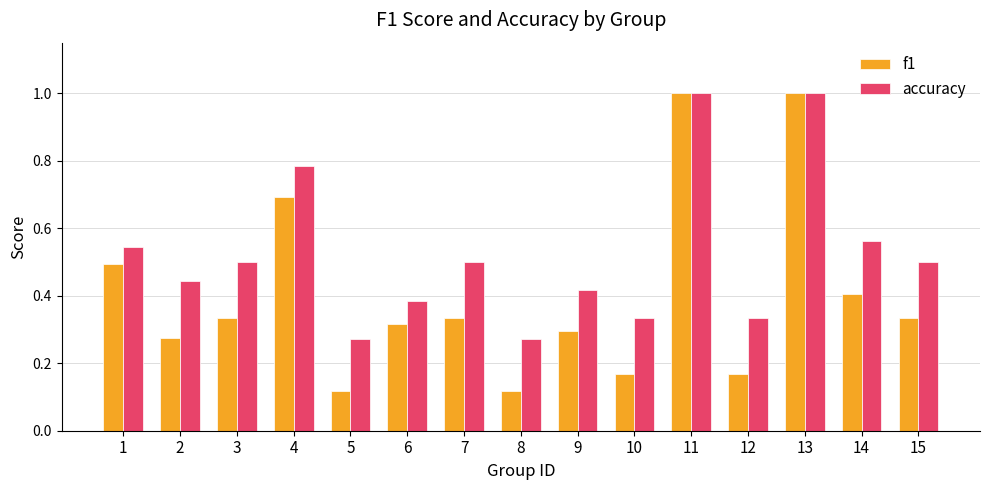

What is the sum of the accuracy values at 14 and 12?

0.9